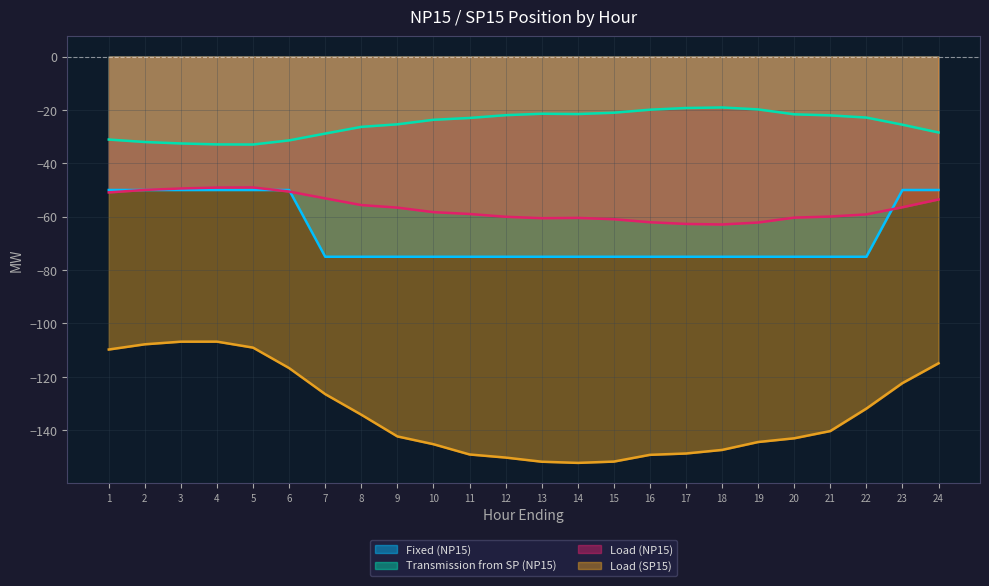

At which category is the sum across all series the highest?

4